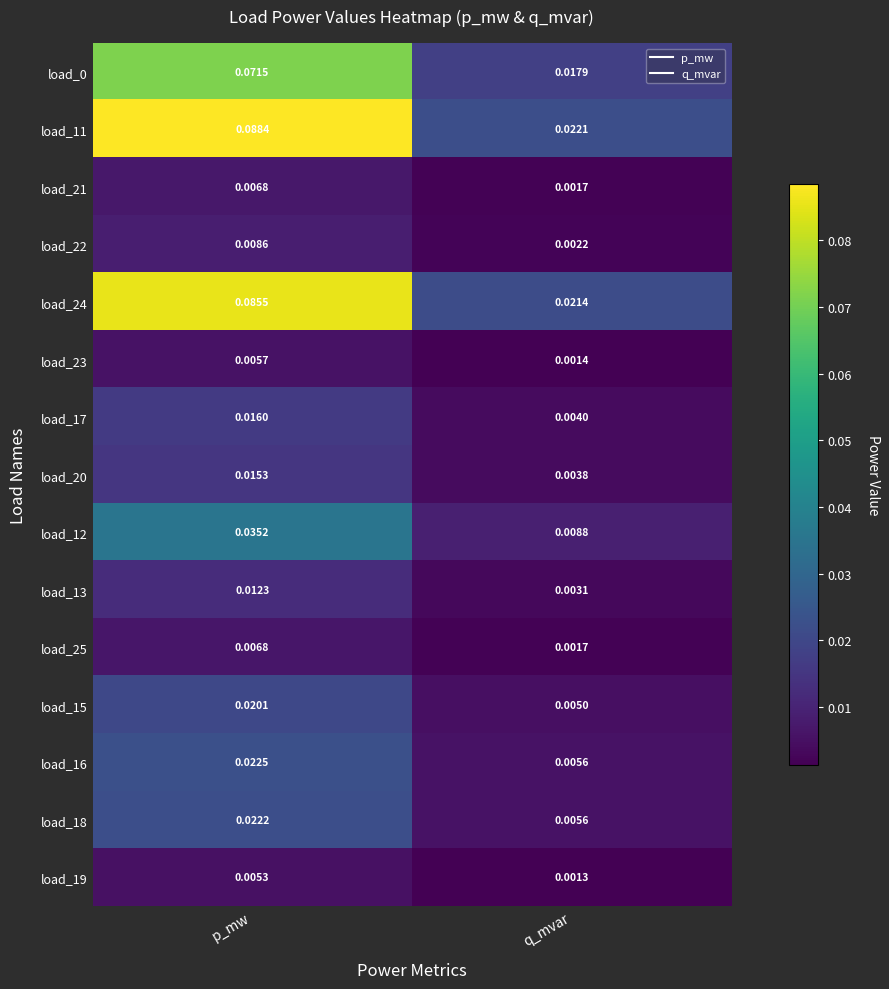

At which label does load_19 reach its minimum?

q_mvar